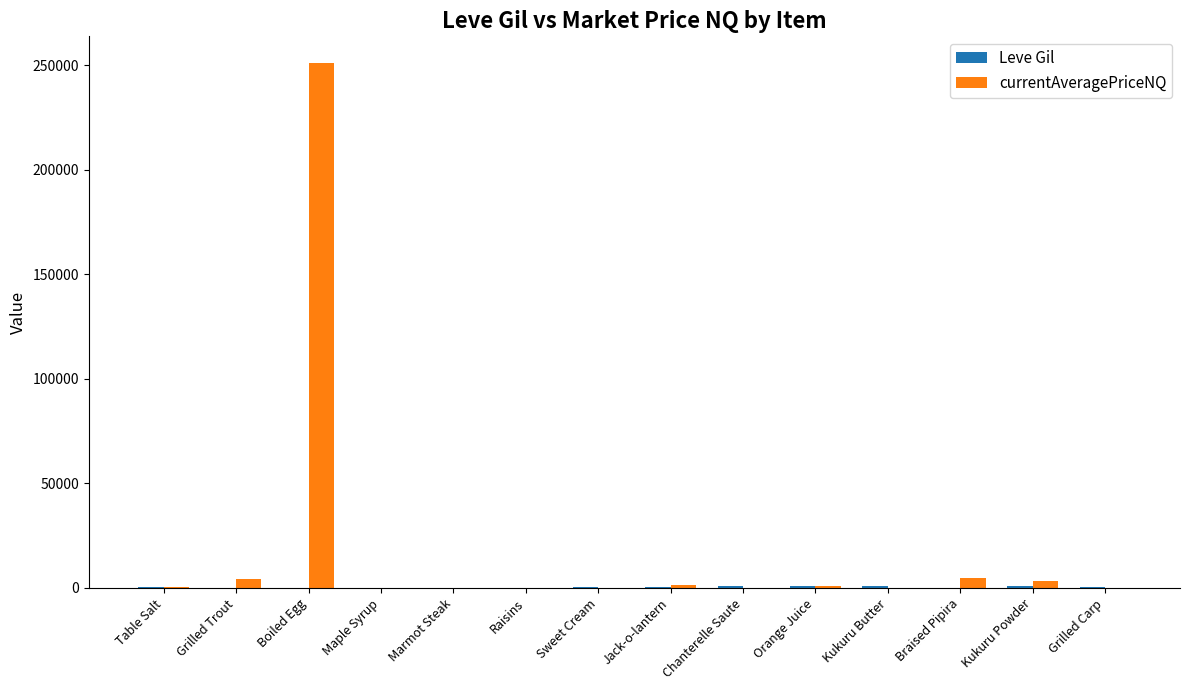

What is the total value across all series at Braised Pipira?

4890.0